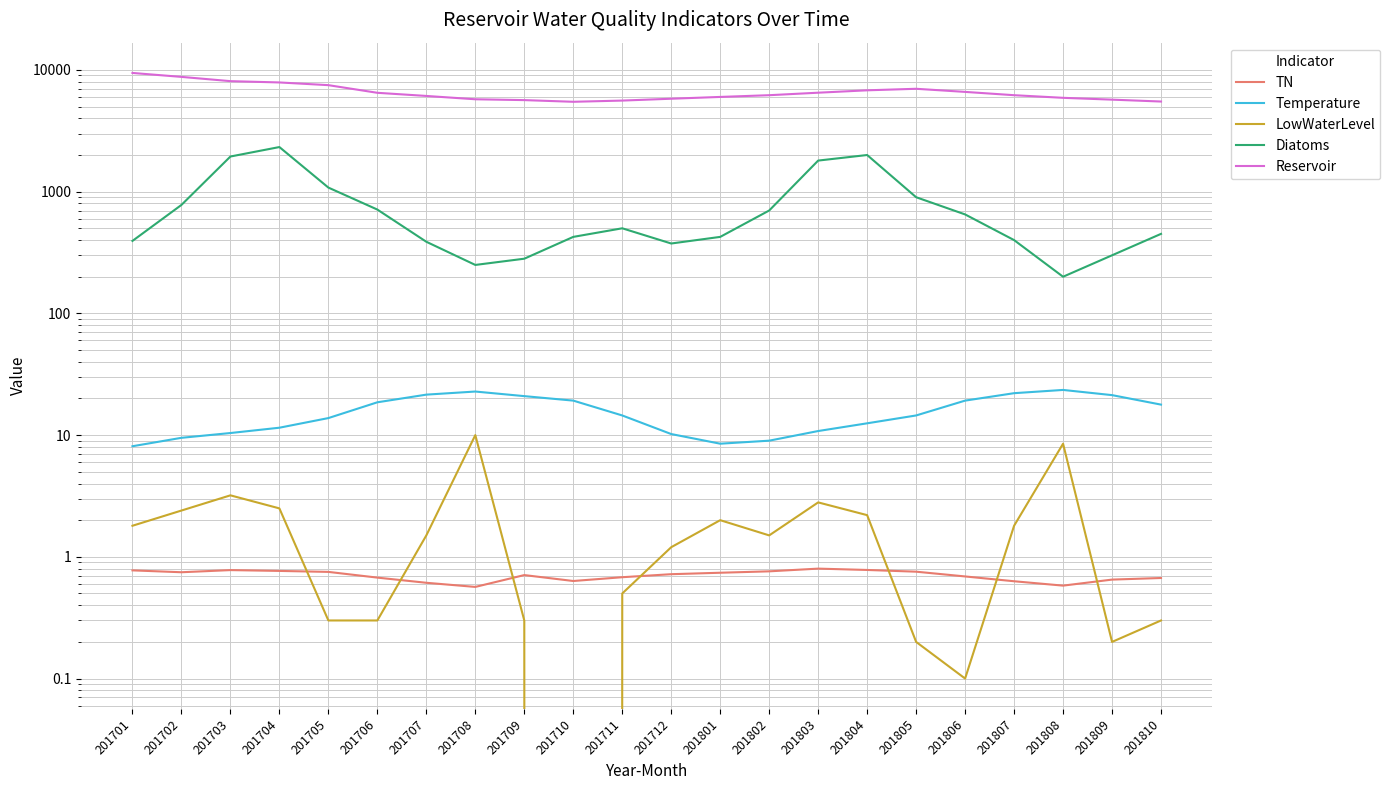

Reading left to right, what are all the values shown in this chart?

TN: 0.8	0.7	0.8	0.8	0.8	0.7	0.6	0.6	0.7	0.6	0.7	0.7	0.7	0.8	0.8	0.8	0.8	0.7	0.6	0.6	0.7	0.7
Temperature: 8.1	9.5	10.4	11.5	13.8	18.6	21.5	22.8	20.9	19.2	14.5	10.2	8.5	9.0	10.8	12.5	14.5	19.2	22.1	23.5	21.3	17.8
LowWaterLevel: 1.8	2.4	3.2	2.5	0.3	0.3	1.5	10.0	0.3	0.0	0.5	1.2	2.0	1.5	2.8	2.2	0.2	0.1	1.8	8.5	0.2	0.3
Diatoms: 393.8	778.0	1943.8	2325.0	1080.0	712.5	387.5	250.0	281.3	425.0	500.0	375.0	425.0	700.0	1800.0	2000.0	900.0	650.0	400.0	200.0	300.0	450.0
Reservoir: 9445.0	8767.2	8087.0	7891.5	7497.6	6487.6	6113.3	5740.6	5650.0	5474.0	5600.0	5800.0	6000.0	6200.0	6500.0	6800.0	7000.0	6600.0	6200.0	5900.0	5700.0	5500.0